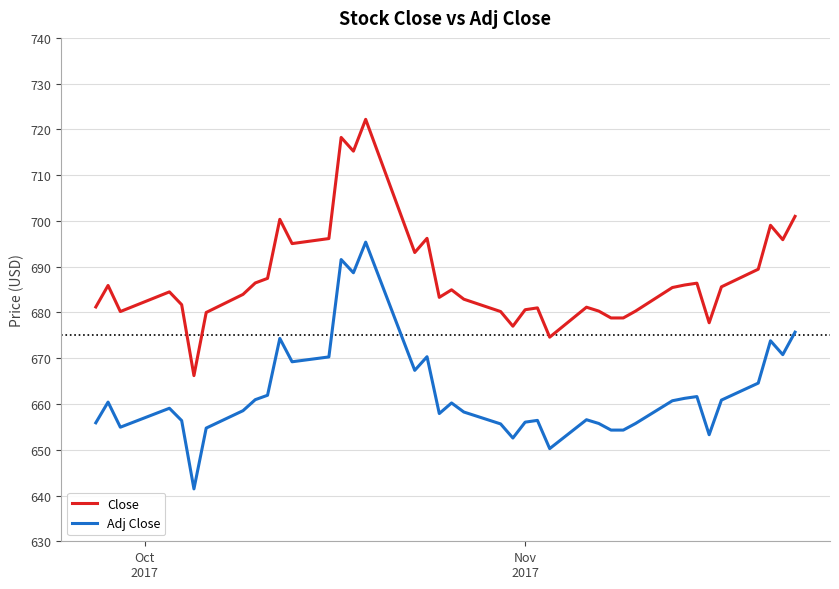

True or false: Adj Close and Close intersect in this chart.

False